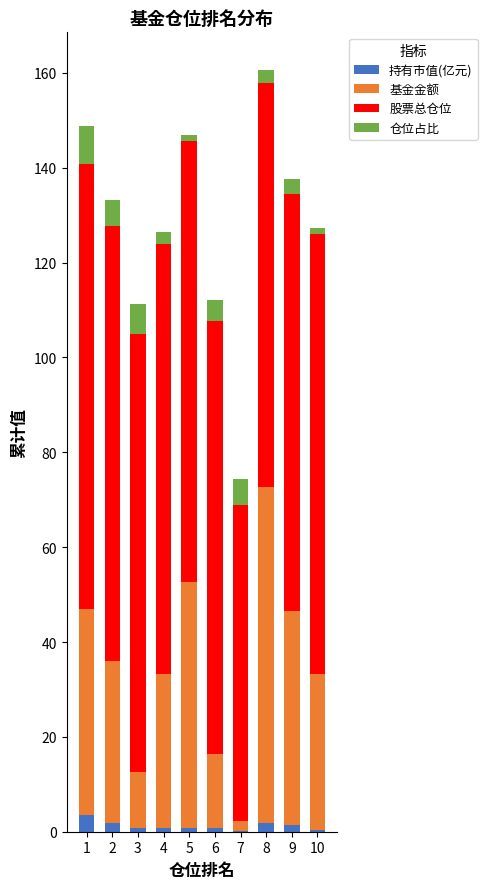

What is the maximum value for 持有市值(亿元)?

3.5